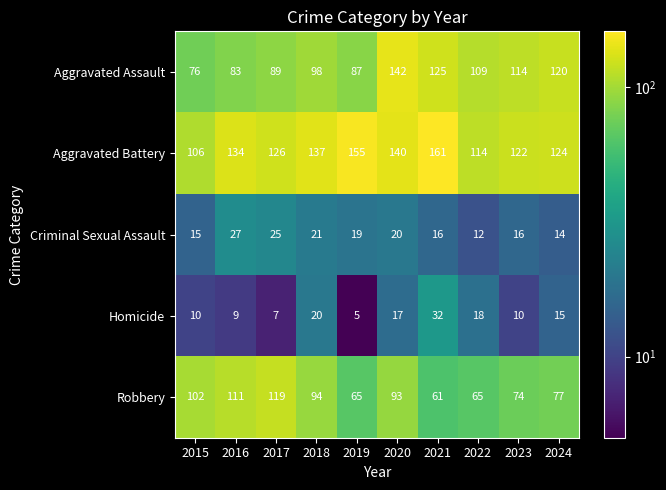

The value of Aggravated Assault at 2015 is 76. True or false?

True